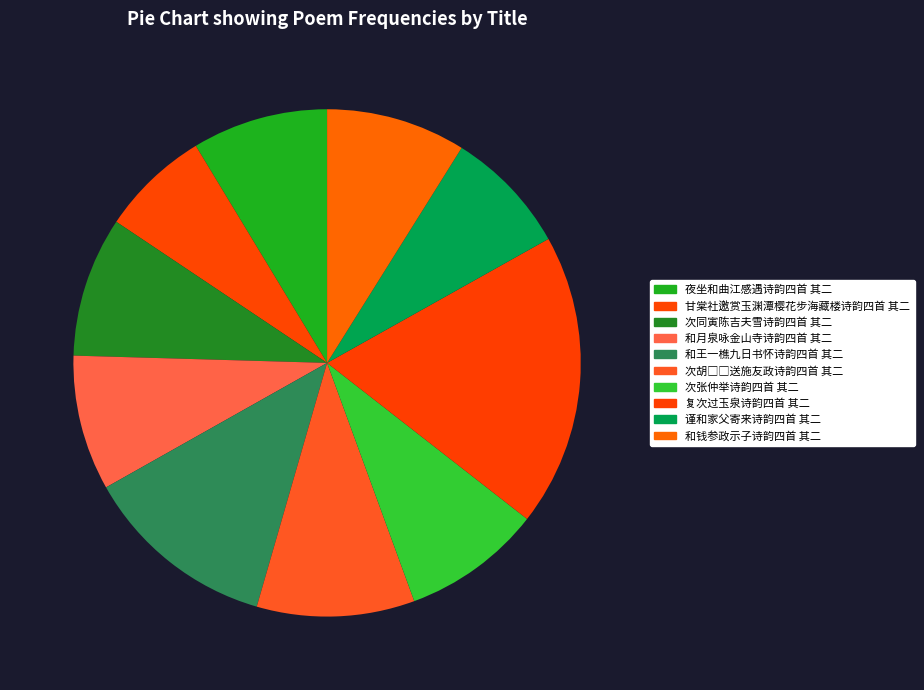

What is the ratio of the value at 复次过玉泉诗韵四首 其二 to the value at 和钱参政示子诗韵四首 其二?

2.1